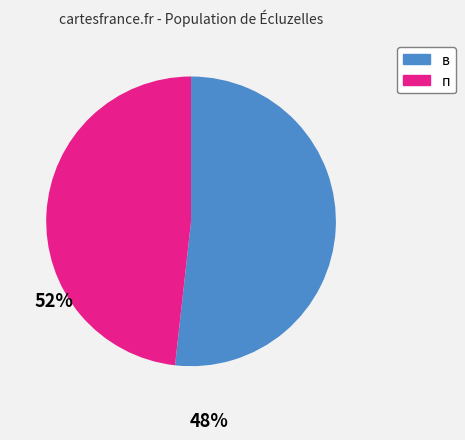

Do п and в together represent more than half of the pie?

Yes